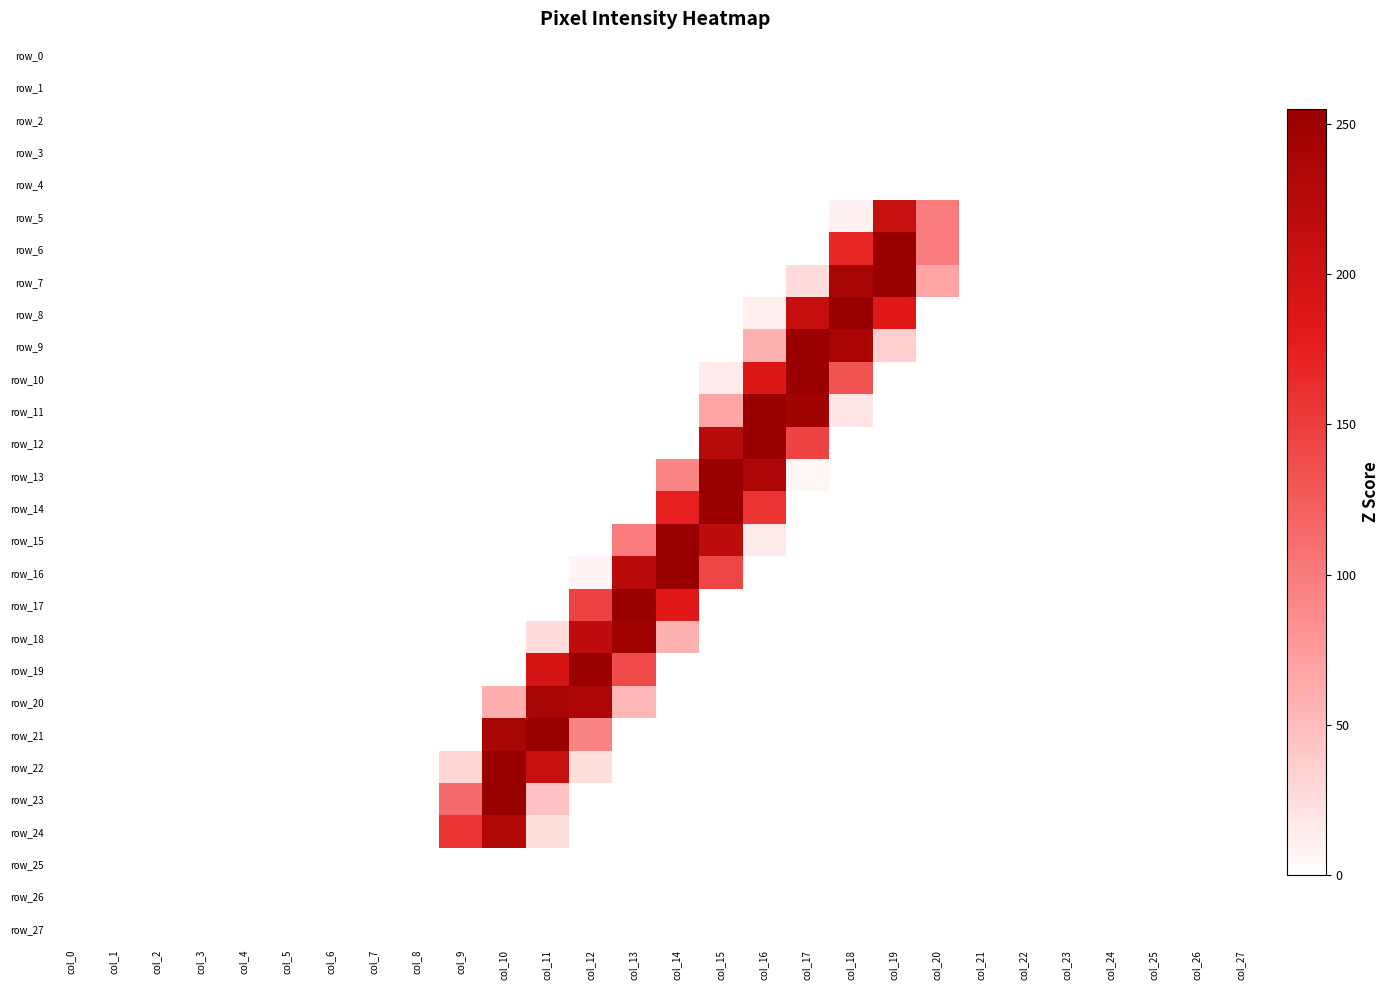

At which label is row_17 closest to 127?

col_12